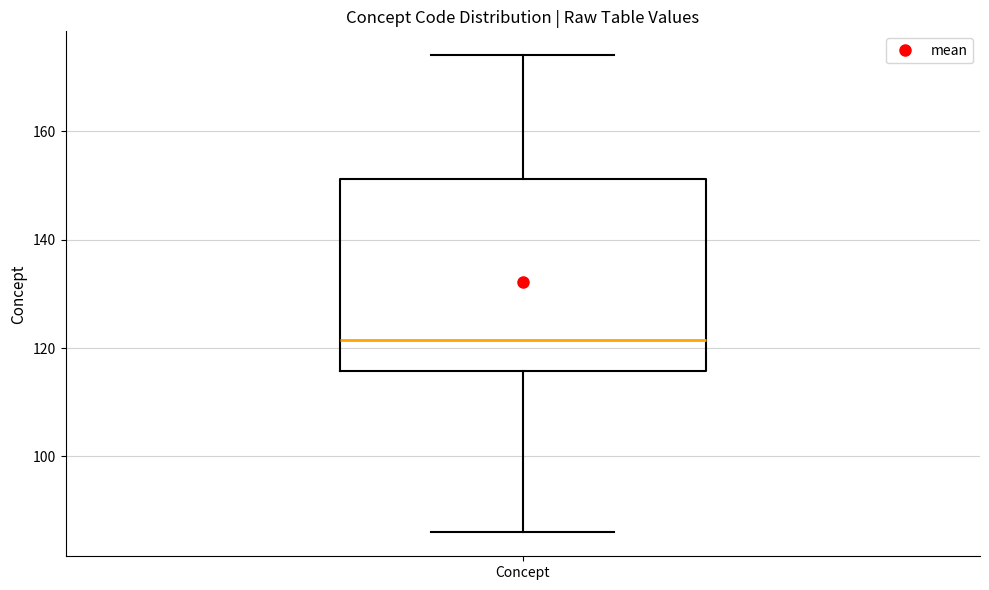

Read this box plot against the y-axis: the position of the median line, the range covered by the box, and the ends of both whiskers. The values are not printed on the chart, so give them approximately, as read against the axis.

median 122, box 116 to 152, whiskers 86 to 174